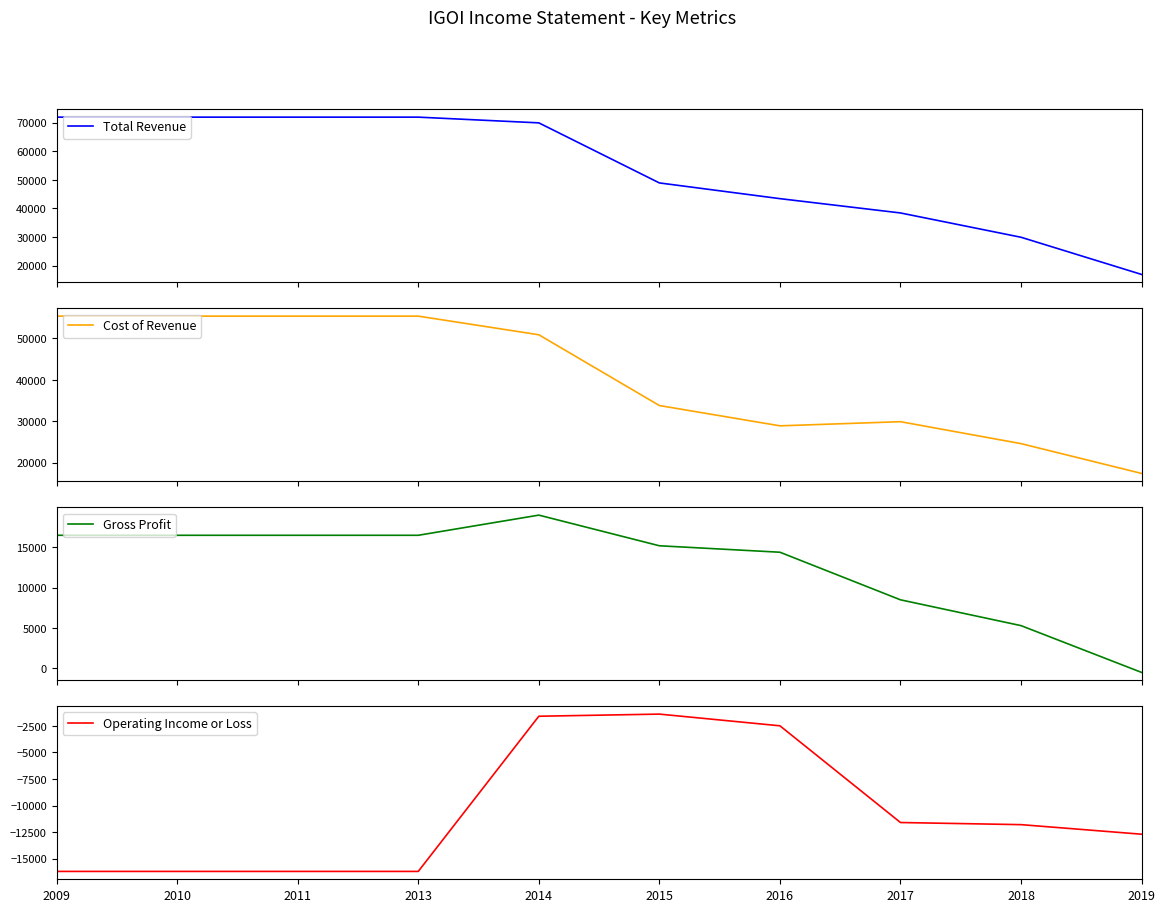

At which category is the sum across all series the highest?

2014